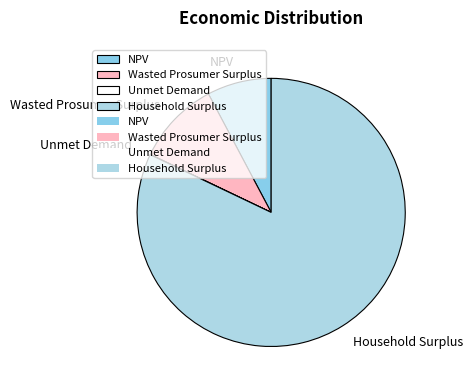

True or false: Household Surplus accounts for 70% of the total.

False